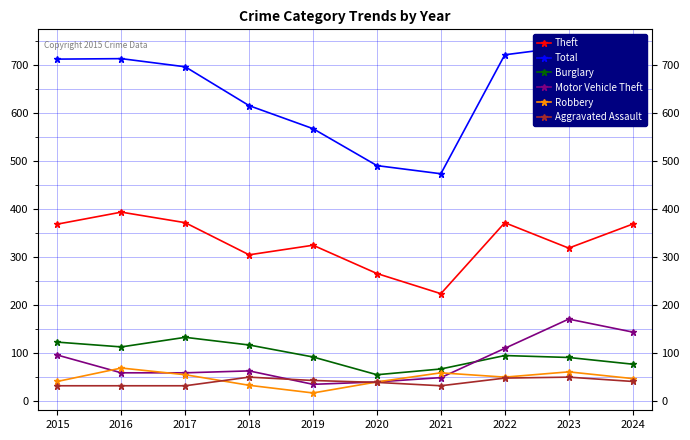

In Robbery, how many points are lower than both neighbors (excluding endpoints)?

2